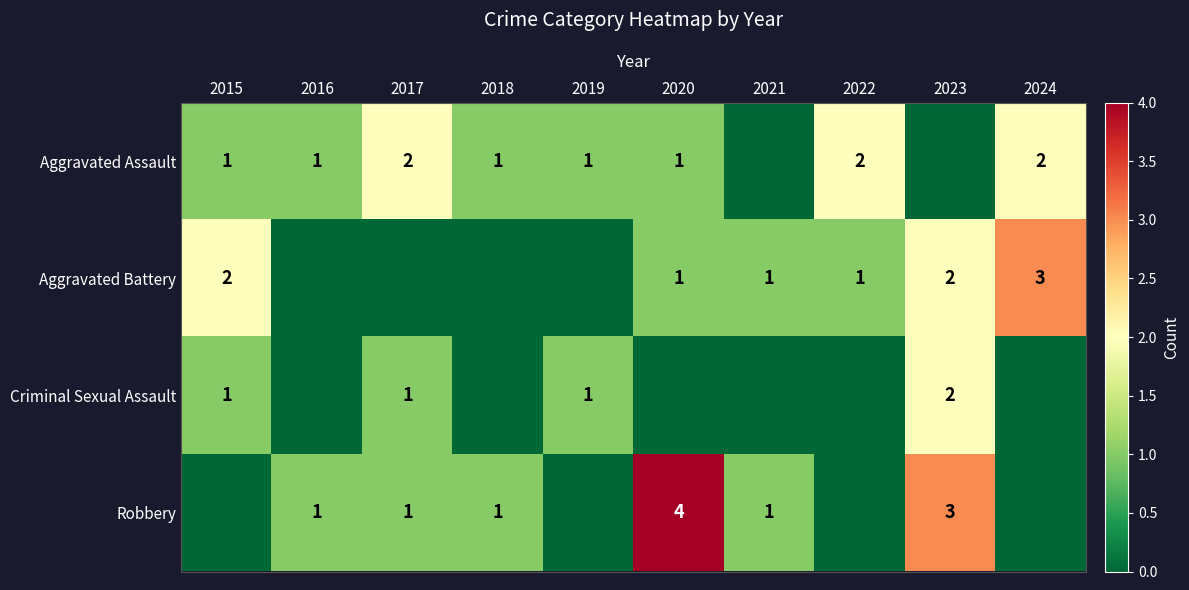

Is the value of Aggravated Battery at 2023 greater than the value of Robbery at 2021?

Yes